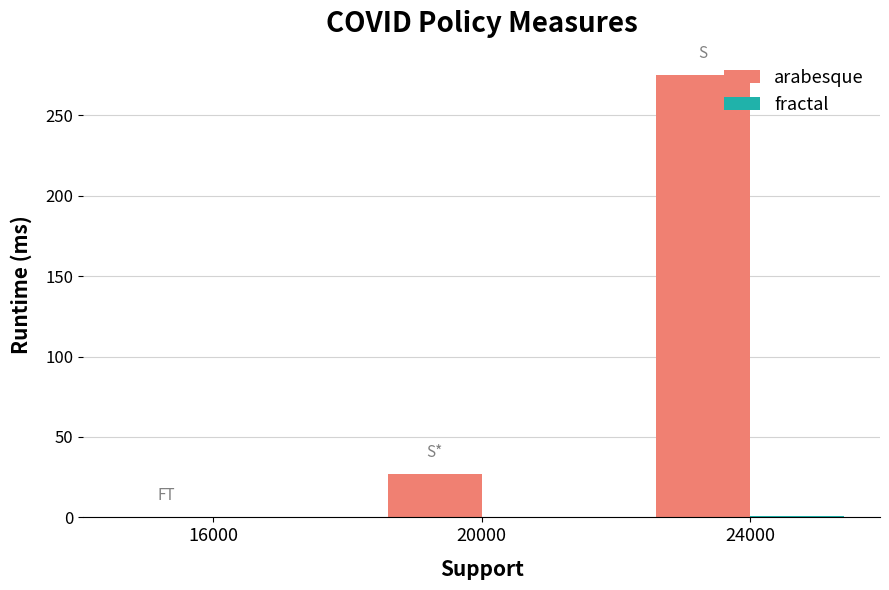

Which category has the highest value across all series?

24000